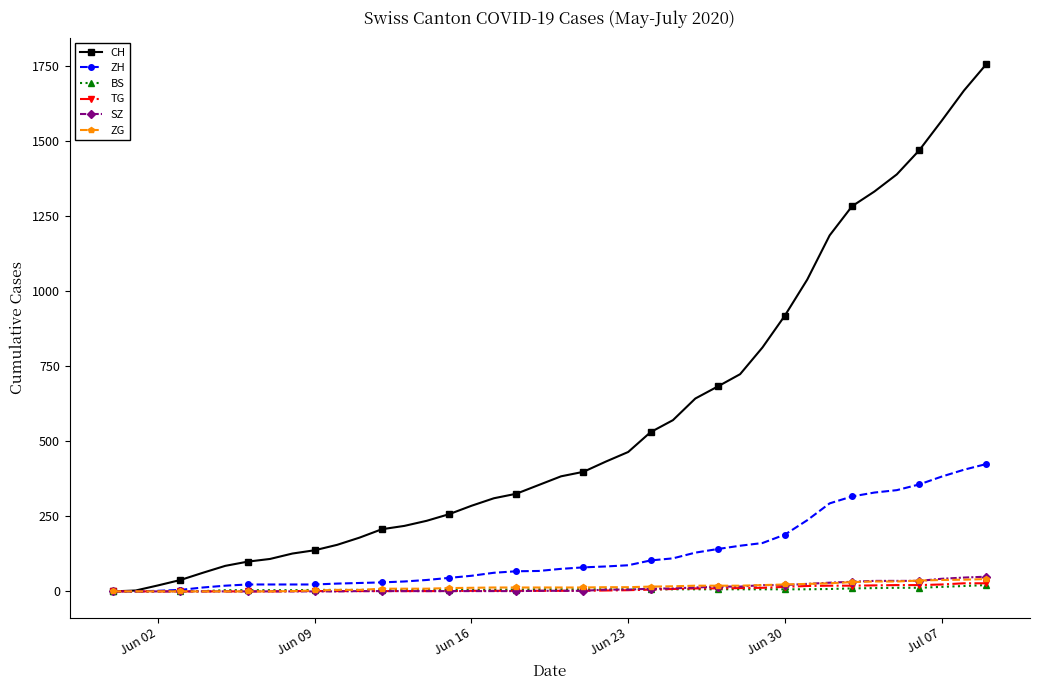

Which series has the largest total across all categories?

CH